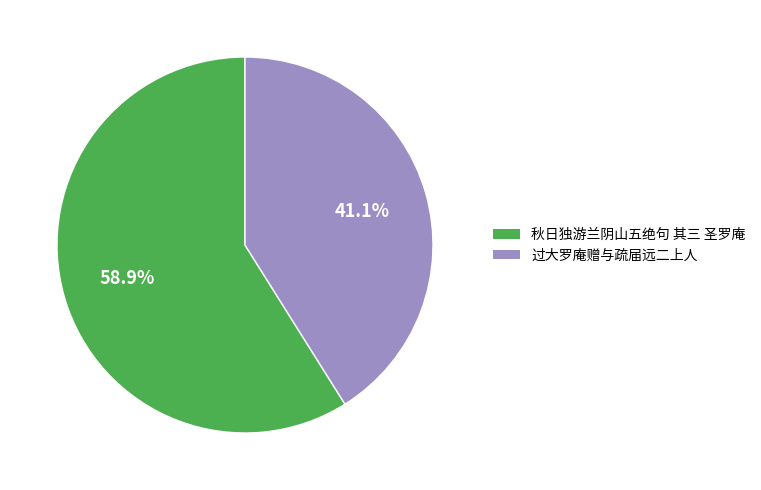

The 秋日独游兰阴山五绝句 其三 圣罗庵 slice represents 59% of the pie. True or false?

True